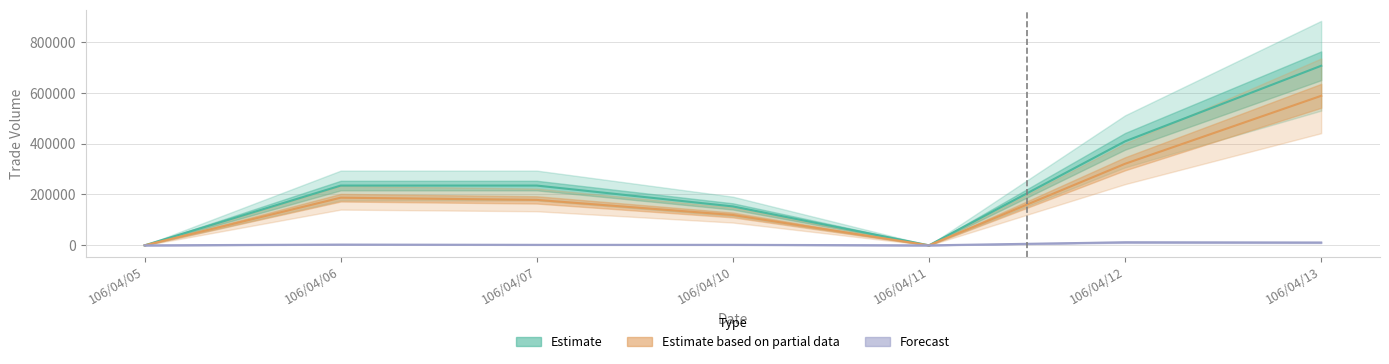

Reading left to right, extract all data points from this chart.

col_1: 106/04/05=0	106/04/06=235000	106/04/07=235000	106/04/10=153000	106/04/11=0	106/04/12=409000	106/04/13=706000
col_2: 106/04/05=0	106/04/06=187320	106/04/07=178600	106/04/10=119340	106/04/11=0	106/04/12=320670	106/04/13=587830
col_8: 106/04/05=0	106/04/06=3000	106/04/07=2000	106/04/10=2000	106/04/11=0	106/04/12=12000	106/04/13=11000